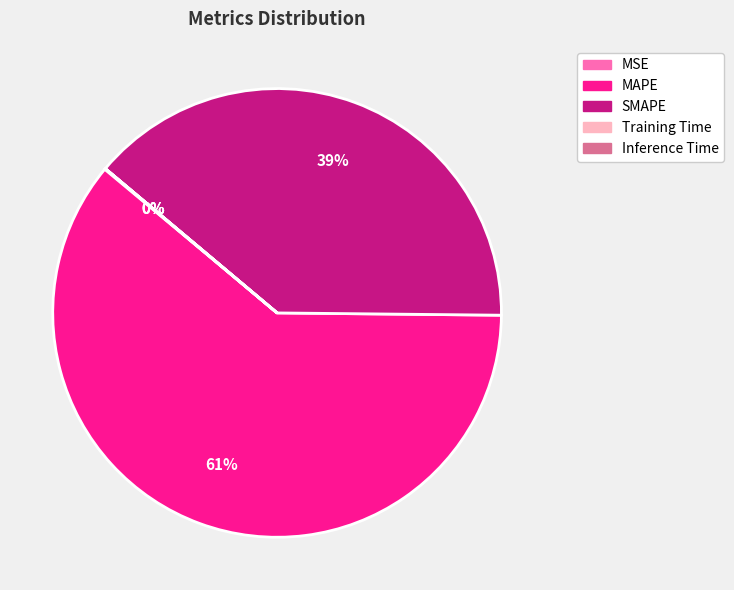

Is there a majority slice in this chart?

Yes